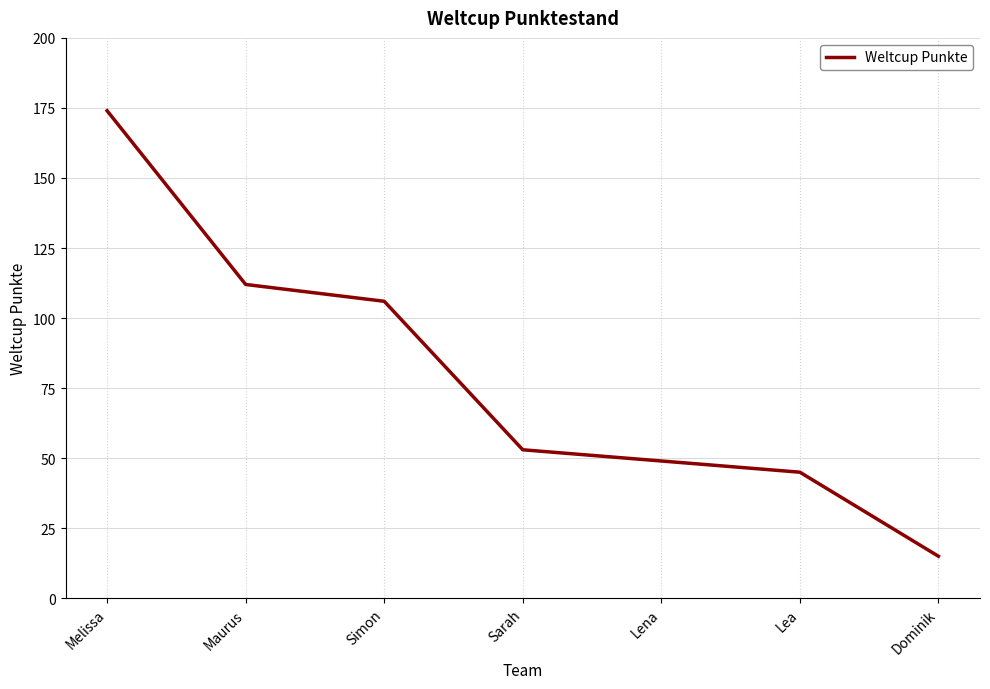

What is the ratio of the value at Sarah to the value at Lea?

1.2